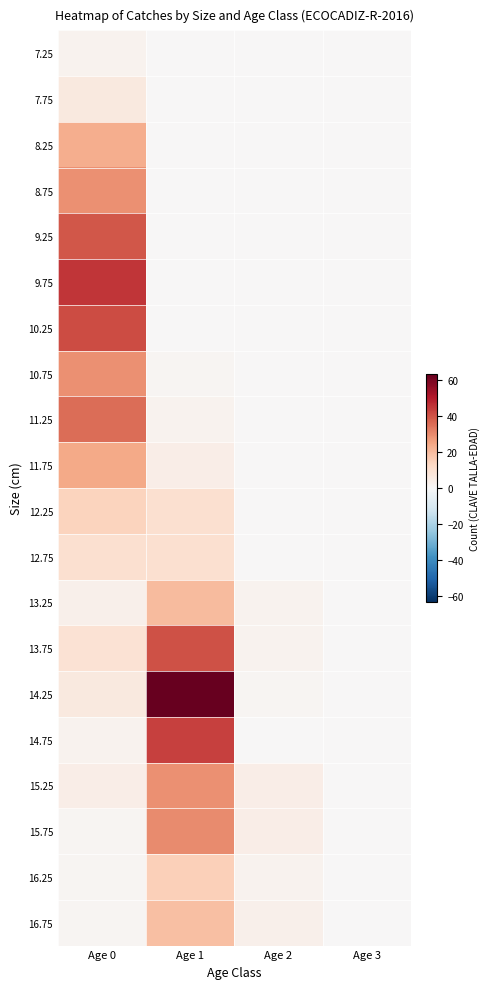

Reading left to right, extract all data points from this chart.

7.25: Age 0=2	Age 1=0	Age 2=0	Age 3=0
7.75: Age 0=6	Age 1=0	Age 2=0	Age 3=0
8.25: Age 0=23	Age 1=0	Age 2=0	Age 3=0
8.75: Age 0=29	Age 1=0	Age 2=0	Age 3=0
9.25: Age 0=39	Age 1=0	Age 2=0	Age 3=0
9.75: Age 0=45	Age 1=0	Age 2=0	Age 3=0
10.25: Age 0=41	Age 1=0	Age 2=0	Age 3=0
10.75: Age 0=29	Age 1=1	Age 2=0	Age 3=0
11.25: Age 0=35	Age 1=2	Age 2=0	Age 3=0
11.75: Age 0=24	Age 1=4	Age 2=0	Age 3=0
12.25: Age 0=14	Age 1=10	Age 2=0	Age 3=0
12.75: Age 0=10	Age 1=10	Age 2=0	Age 3=0
13.25: Age 0=3	Age 1=20	Age 2=2	Age 3=0
13.75: Age 0=9	Age 1=40	Age 2=2	Age 3=0
14.25: Age 0=6	Age 1=63	Age 2=1	Age 3=0
14.75: Age 0=2	Age 1=43	Age 2=0	Age 3=0
15.25: Age 0=4	Age 1=29	Age 2=4	Age 3=0
15.75: Age 0=1	Age 1=30	Age 2=4	Age 3=0
16.25: Age 0=1	Age 1=15	Age 2=2	Age 3=0
16.75: Age 0=1	Age 1=19	Age 2=3	Age 3=0